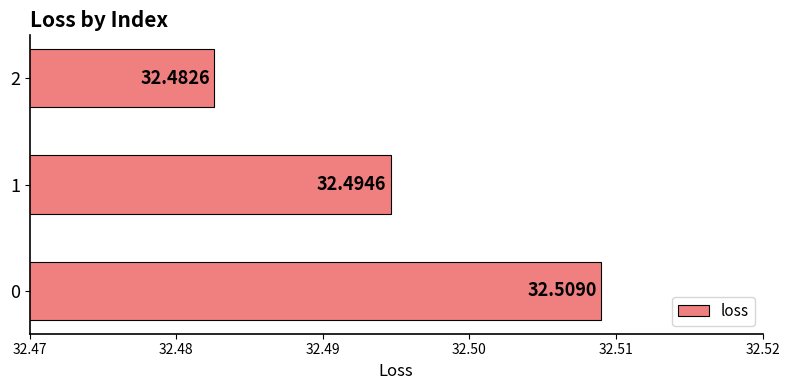

List the labels in order of value, largest first.

0, 1, 2